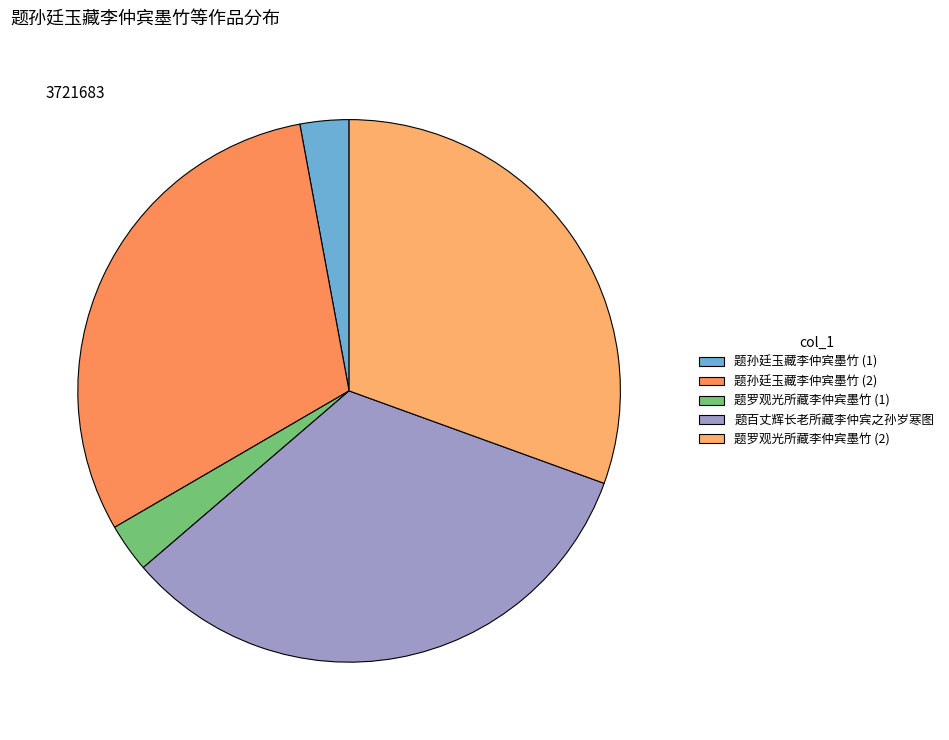

How many segments does this pie chart have?

5